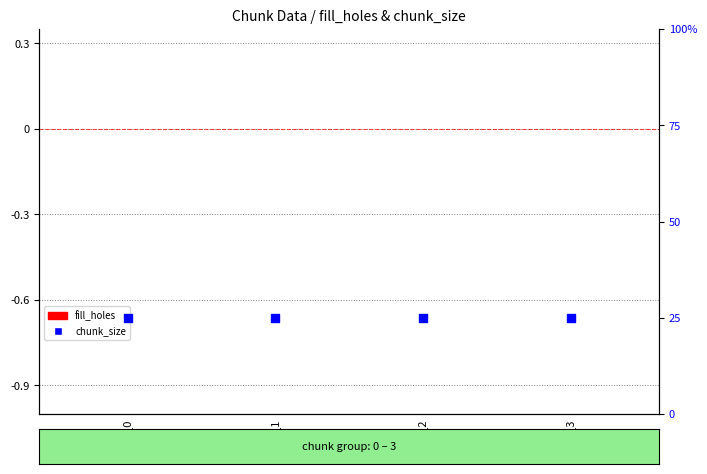

At which category is the sum across all series the highest?

chunk_0